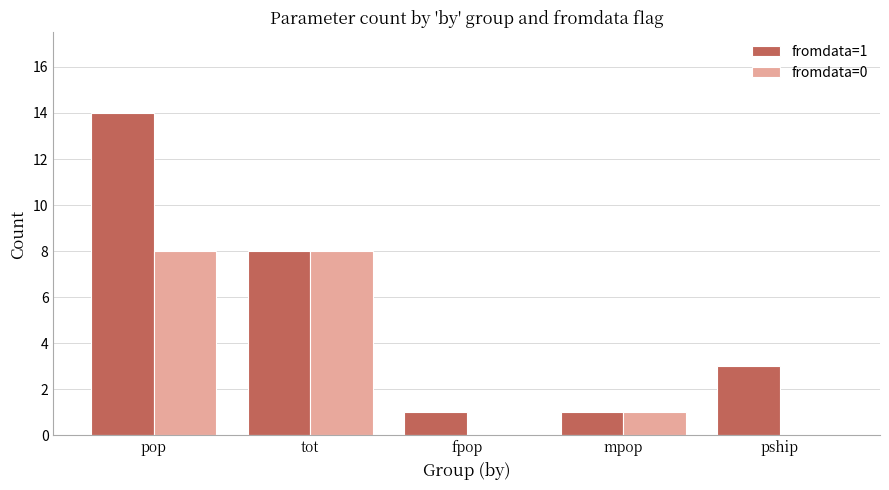

True or false: fromdata=1 has a value of 14 at pop.

True